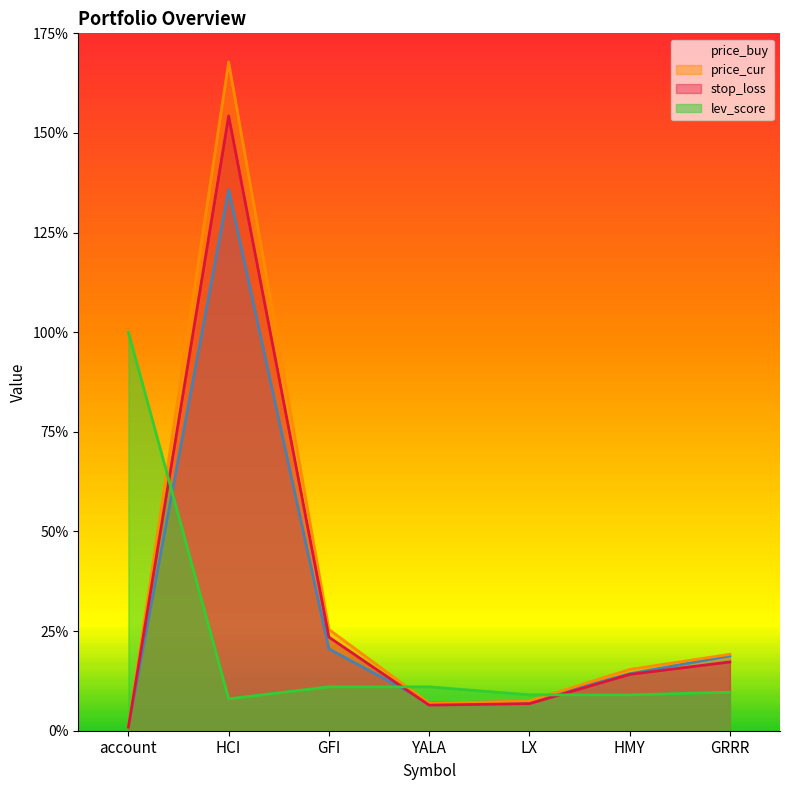

Between which two adjacent categories do stop_loss and lev_score first intersect?

account and HCI